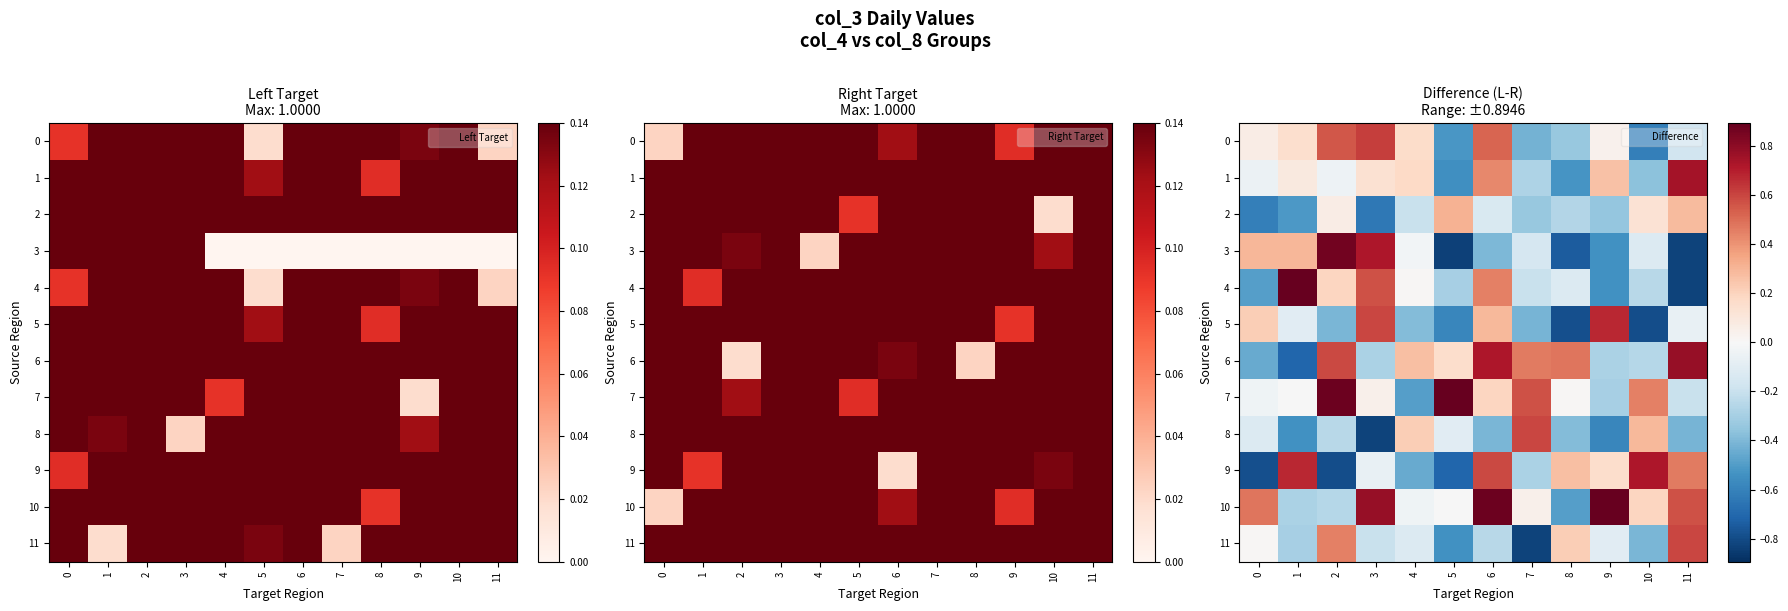

How many data points in 4 are above 0?

5